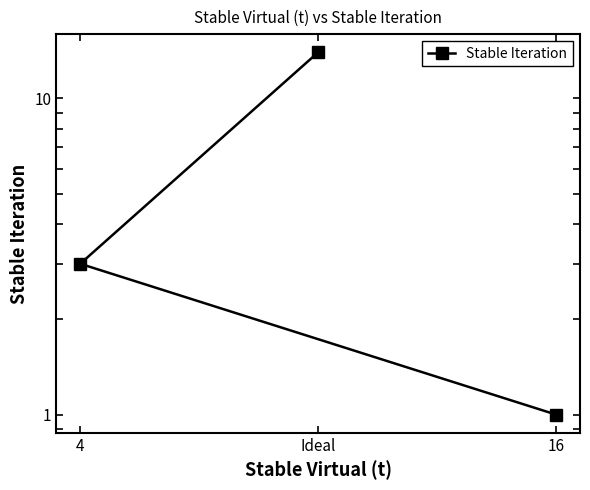

What is the difference between the maximum and minimum values?

13